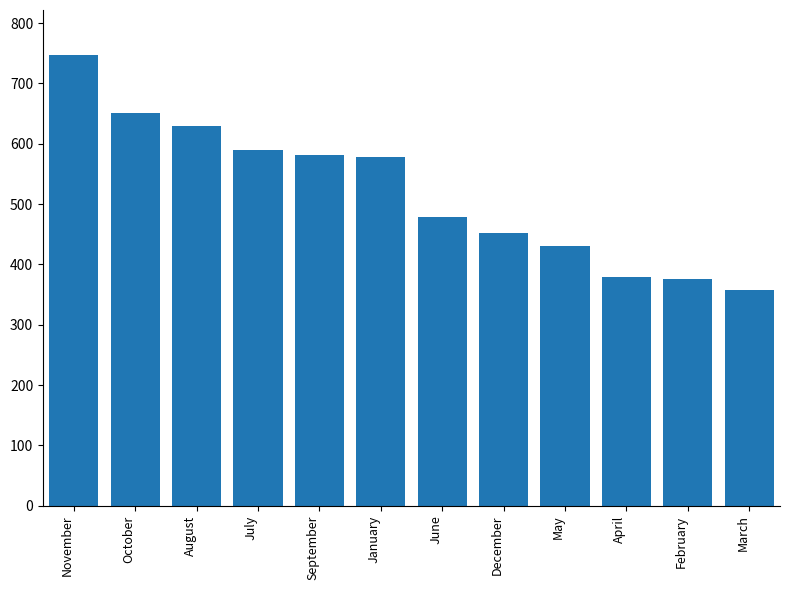

Where does the data first go above 578?

November